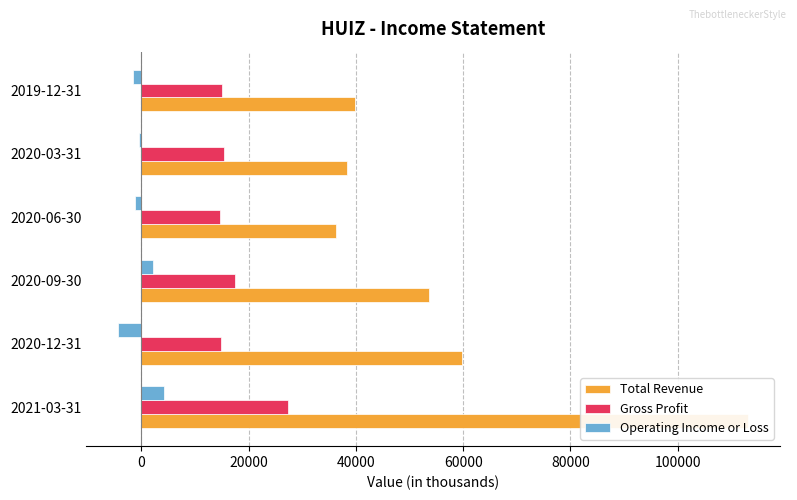

How many bars are there in each group?

3